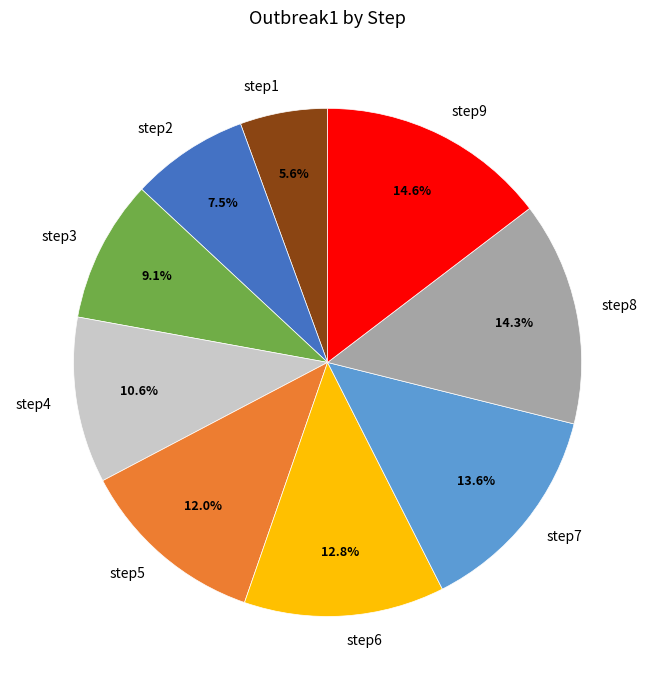

Is there a majority slice in this chart?

No